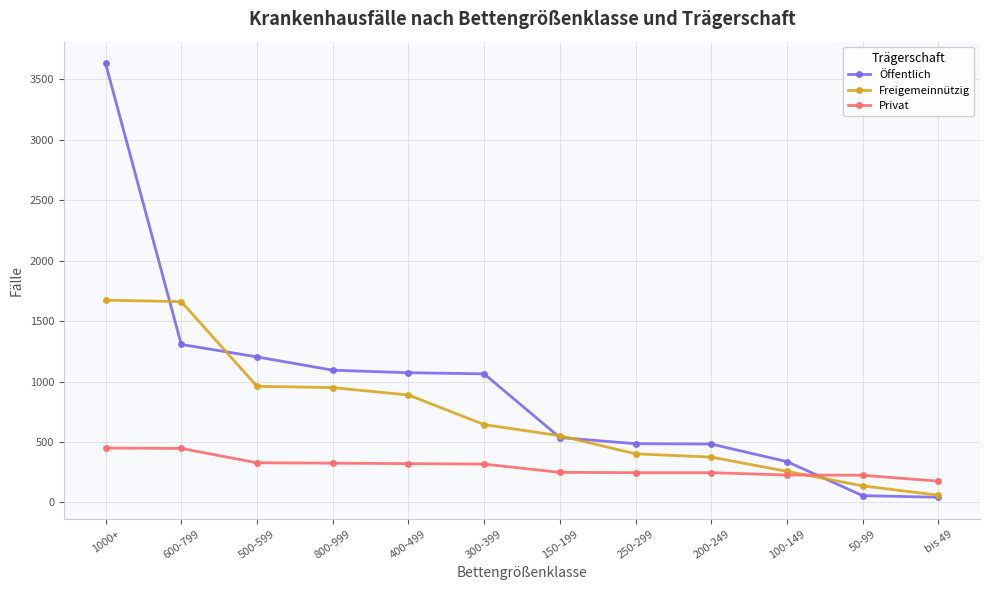

True or false: Freigemeinnützig and Öffentlich cross at least once.

True